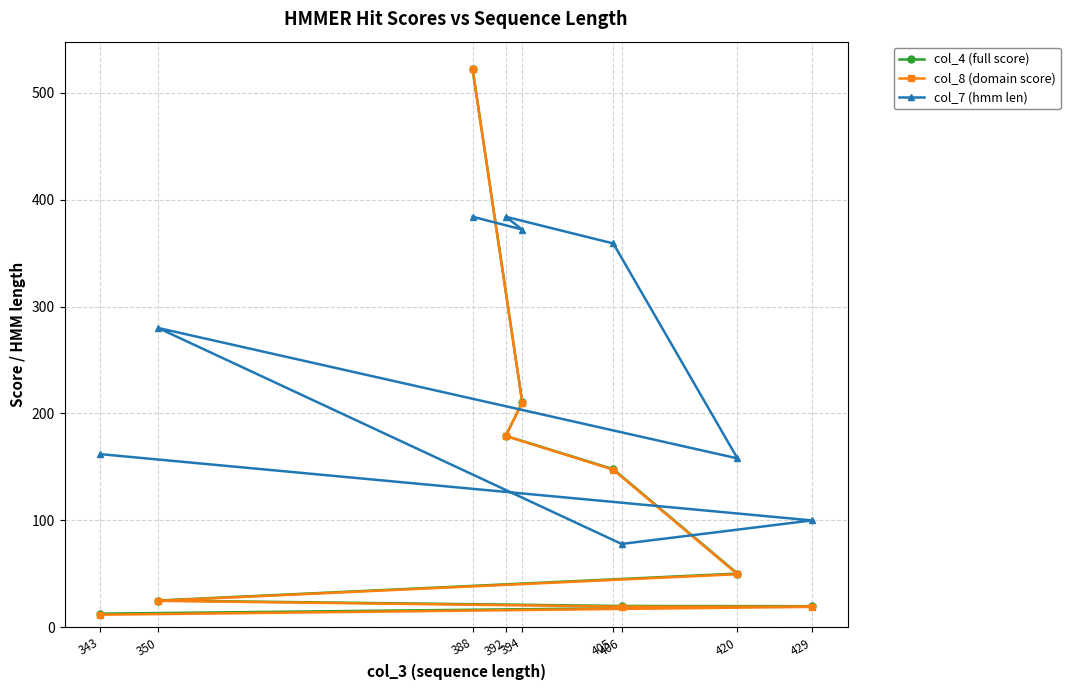

What position from the right is 406?

3